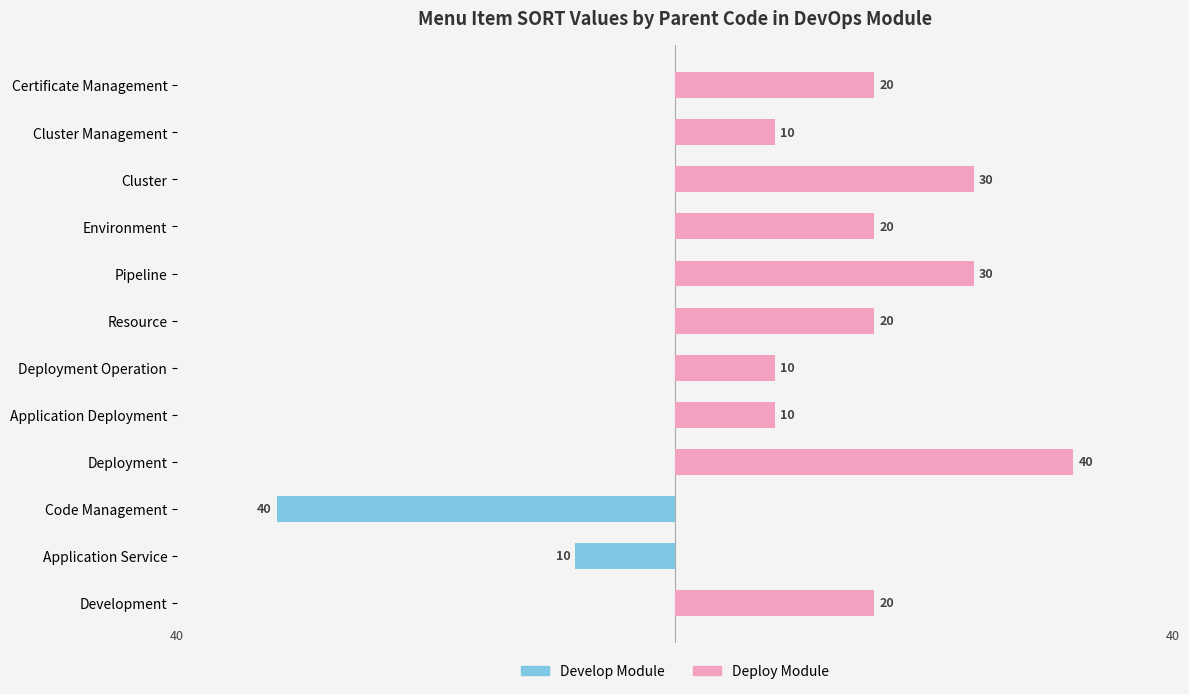

At Pipeline, list the series in order from largest to smallest.

Deploy Module, Develop Module